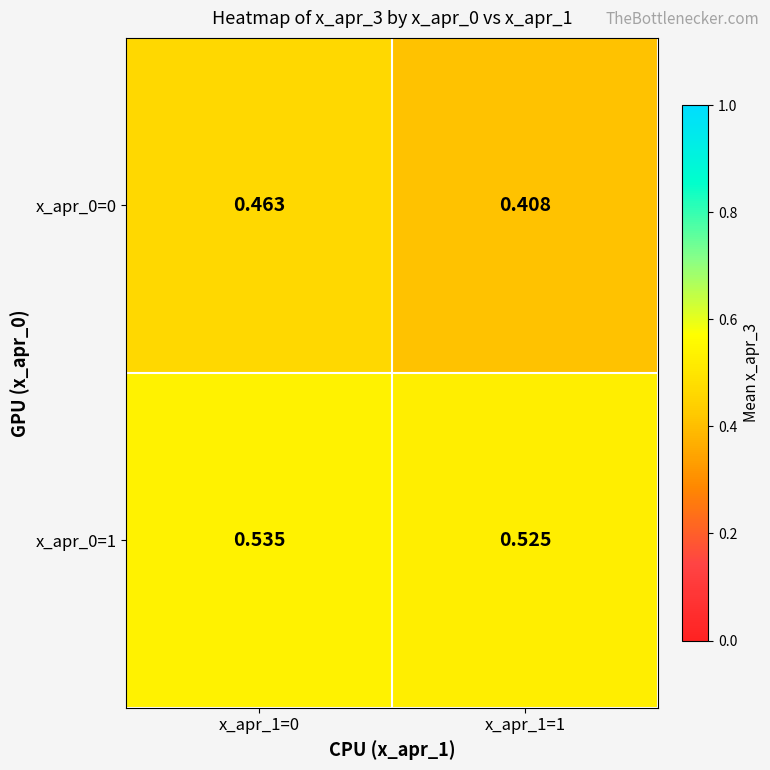

Reading left to right, transcribe all the data shown in this chart.

x_apr_0=0: x_apr_1=0=0.5	x_apr_1=1=0.4
x_apr_0=1: x_apr_1=0=0.5	x_apr_1=1=0.5